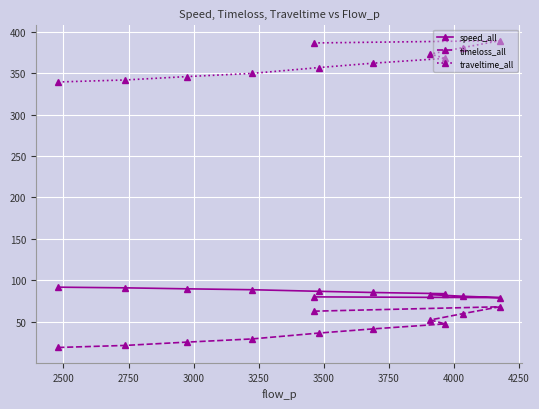

At how many categories does at least one series exceed 228?

11